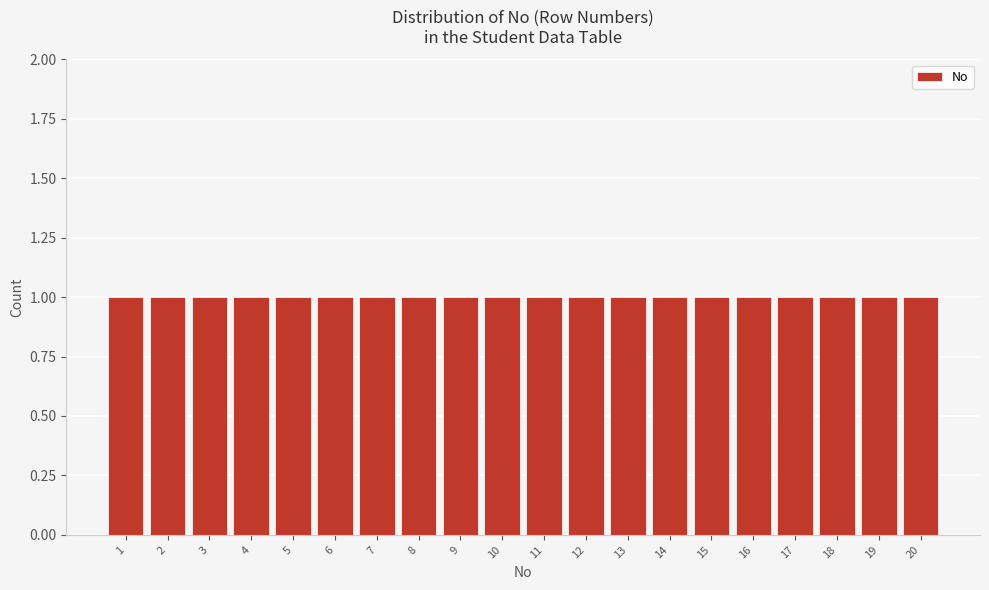

Reading left to right, transcribe this chart: for each bar, give the range it covers on the x-axis and its height. The values are not printed on the chart, so give them approximately, as read against the axis.

0.5 to 1.5: 1
1.5 to 2.5: 1
2.5 to 3.5: 1
3.5 to 4.5: 1
4.5 to 5.5: 1
5.5 to 6.5: 1
6.5 to 7.5: 1
7.5 to 8.5: 1
8.5 to 9.5: 1
9.5 to 10.5: 1
10.5 to 11.5: 1
11.5 to 12.5: 1
12.5 to 13.5: 1
13.5 to 14.5: 1
14.5 to 15.5: 1
15.5 to 16.5: 1
16.5 to 17.5: 1
17.5 to 18.5: 1
18.5 to 19.5: 1
19.5 to 20.5: 1